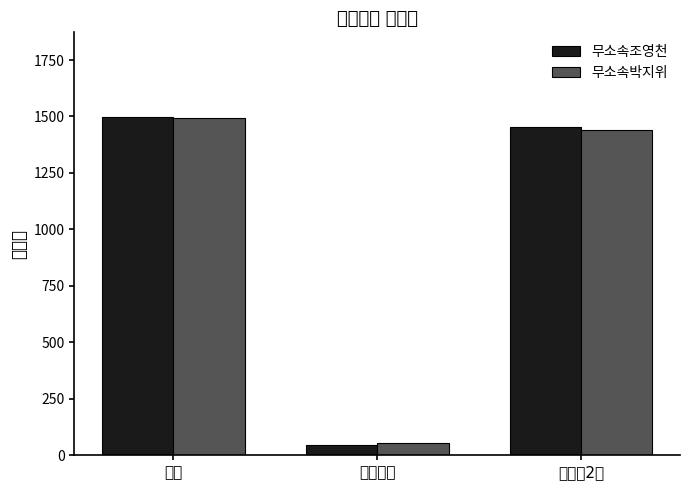

At which category is the sum across all series the highest?

합계